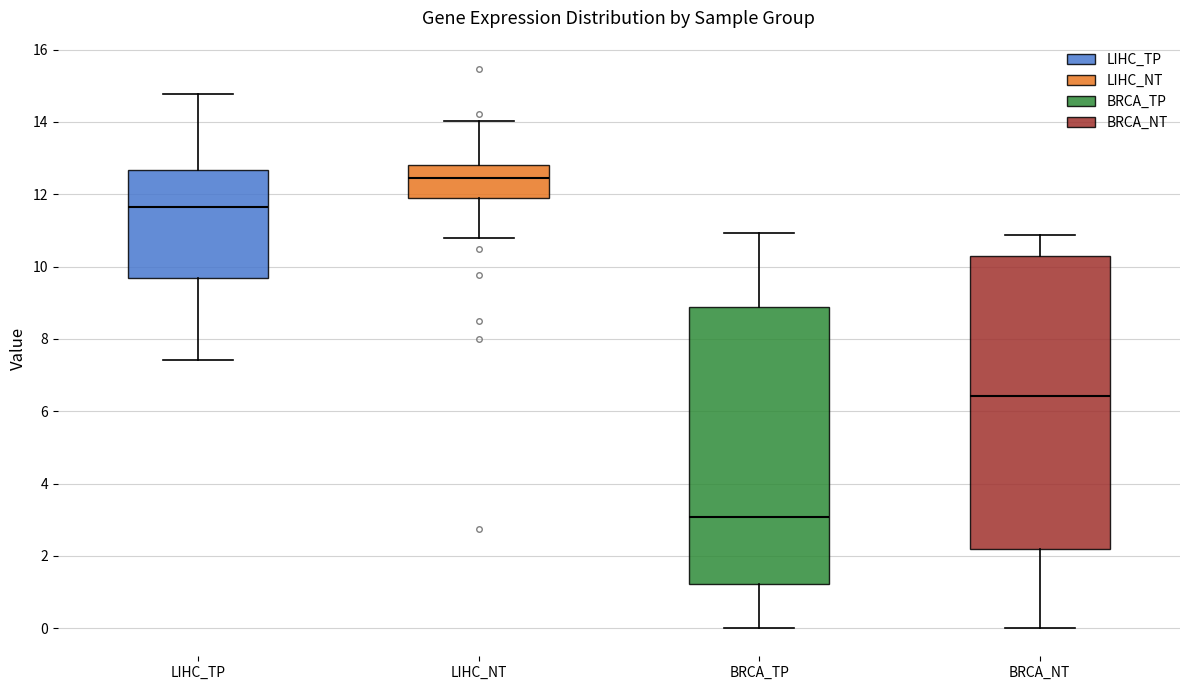

Which box is the tallest, from its lower edge to its upper edge?

BRCA_NT